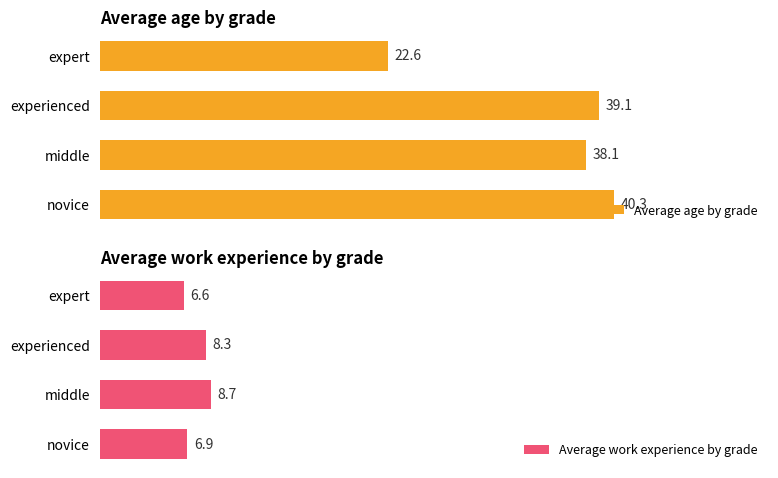

How many series are shown in this chart?

2